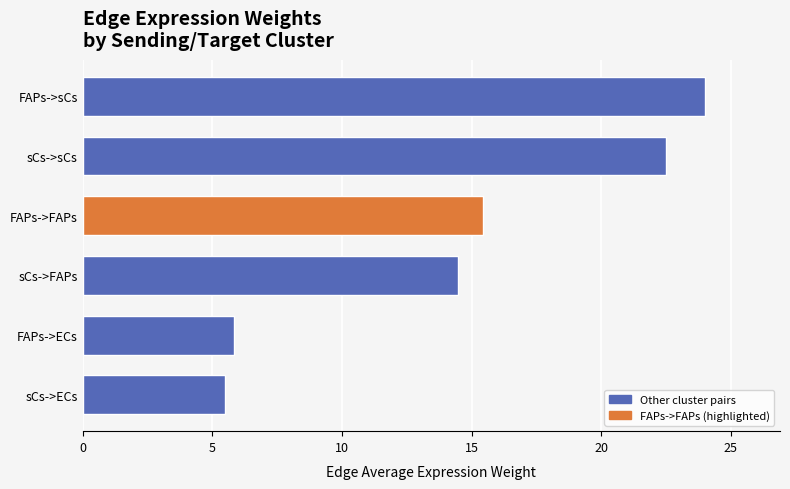

Rank the categories by value from lowest to highest.

sCs->ECs, FAPs->ECs, sCs->FAPs, FAPs->FAPs, sCs->sCs, FAPs->sCs